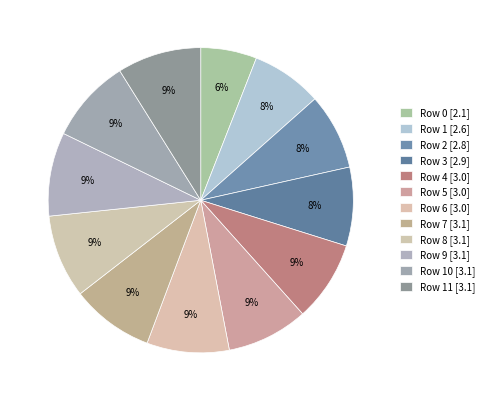

Which slice is the smallest?

Row 0